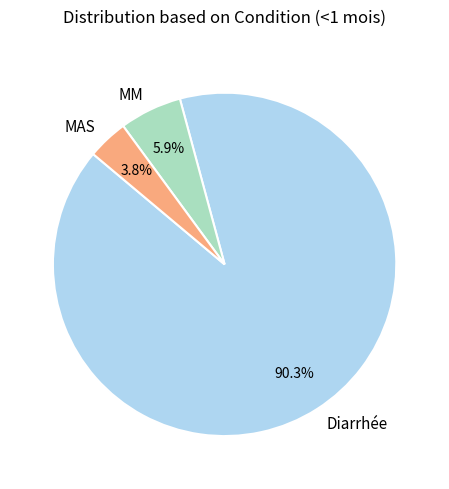

How many slices are in this pie chart?

3